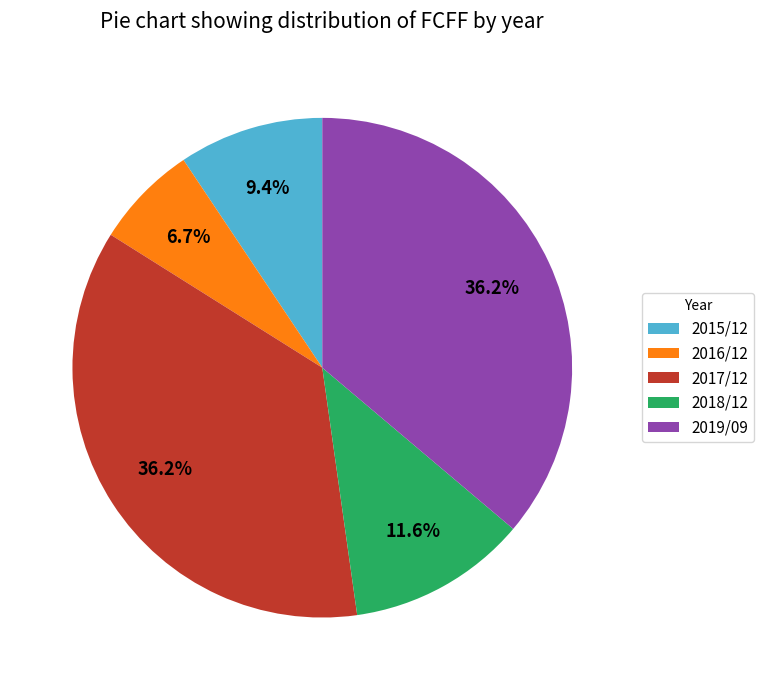

Between 2016/12 and 2015/12, which is larger?

2015/12